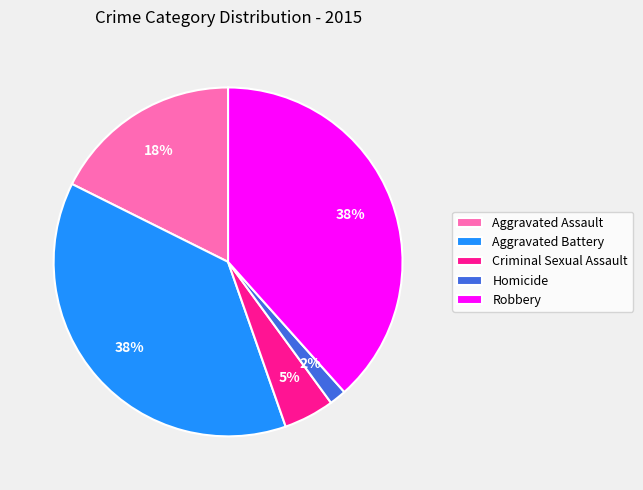

Is it true that Criminal Sexual Assault is 16% of the pie?

False